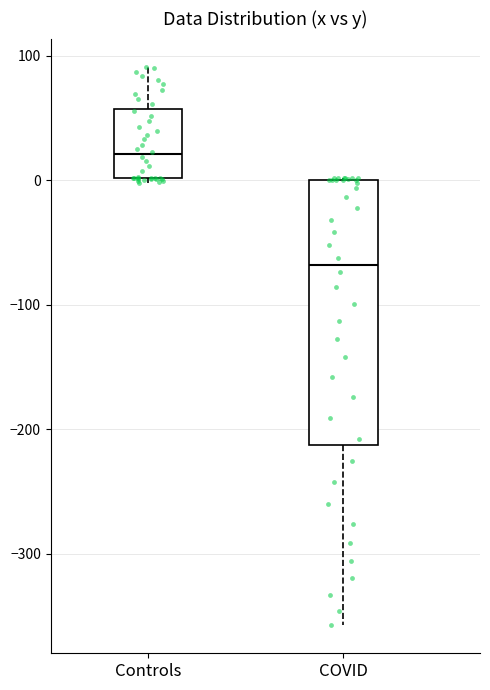

Which box is the tallest, from its lower edge to its upper edge?

COVID